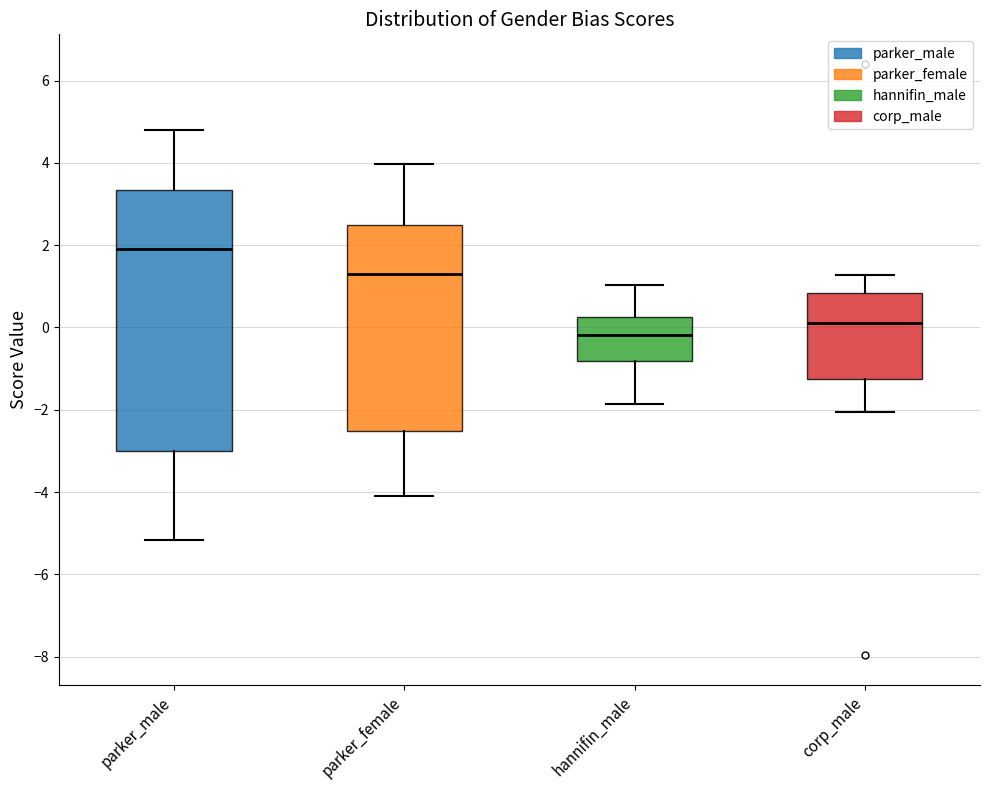

Where does the lower whisker of the box for hannifin_male end on the y-axis? The values are not printed on the chart, so give them approximately, as read against the axis.

-1.8